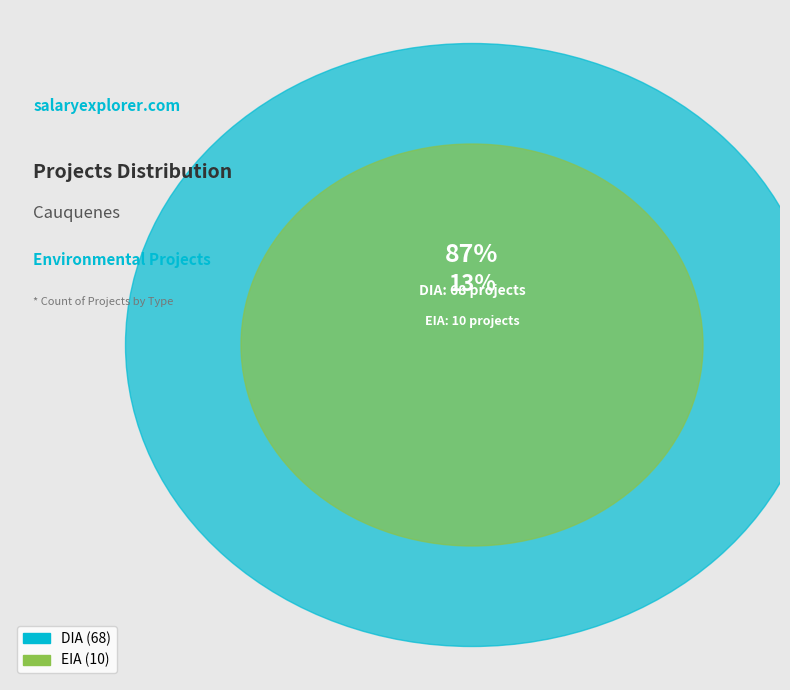

What percentage is the EIA slice, to the nearest percent?

13%